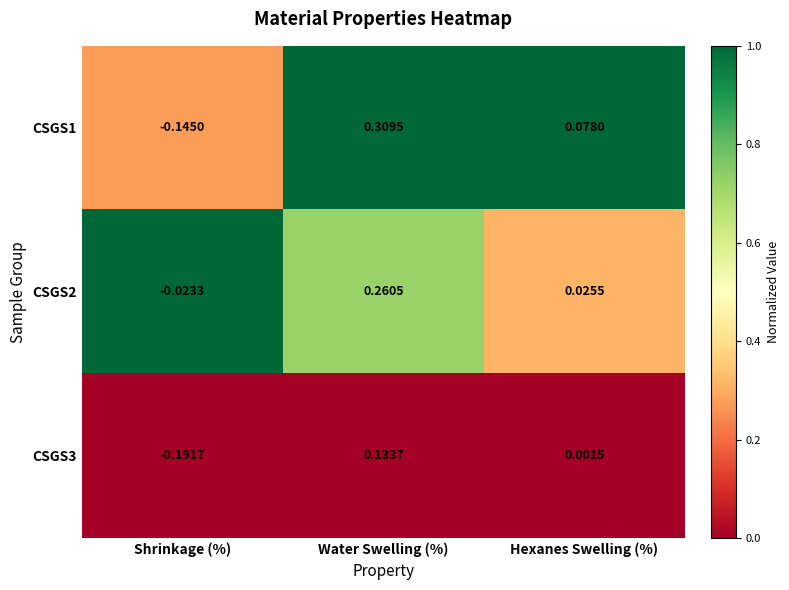

At which label is CSGS3 closest to 0?

Hexanes Swelling (%)